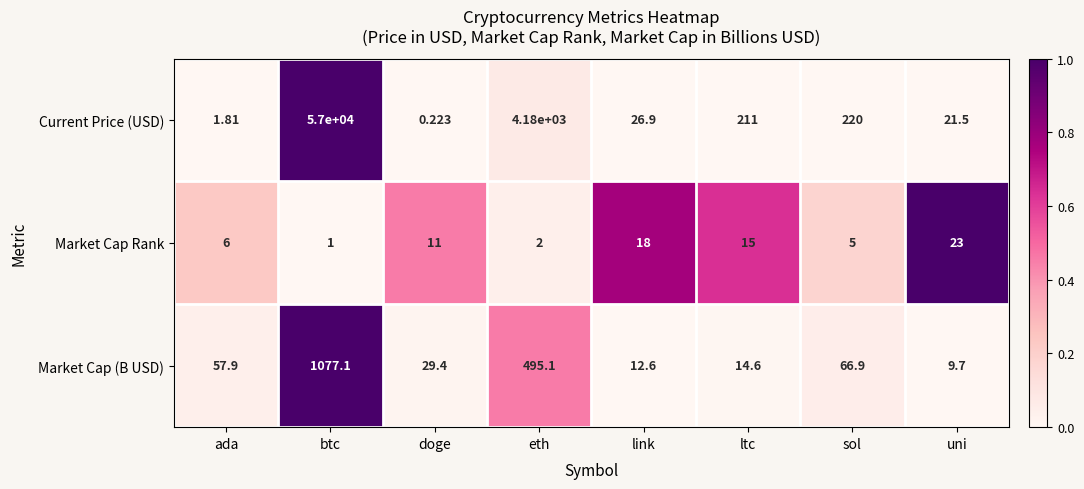

Between link and ltc, which series saw the biggest shift?

Current Price (USD)